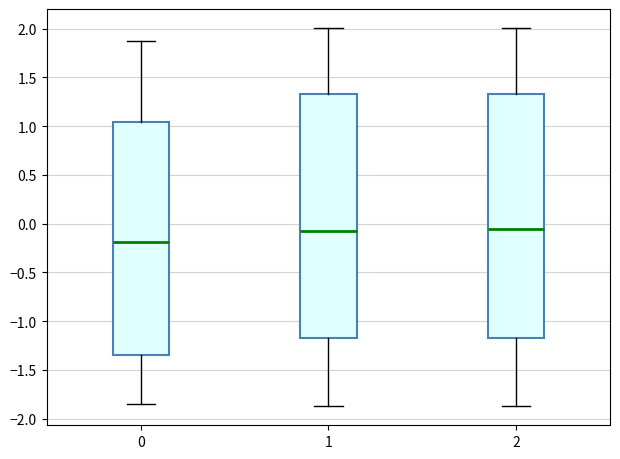

Reading left to right, transcribe this box plot: for each box, give where its median line is, the range the box spans, and where its two whiskers end, as read against the y-axis. The values are not printed on the chart, so give them approximately, as read against the axis.

0: median -0.20, box -1.35 to 1.05, whiskers -1.85 to 1.85
1: median -0.10, box -1.20 to 1.35, whiskers -1.85 to 2.00
2: median -0.05, box -1.20 to 1.35, whiskers -1.85 to 2.00